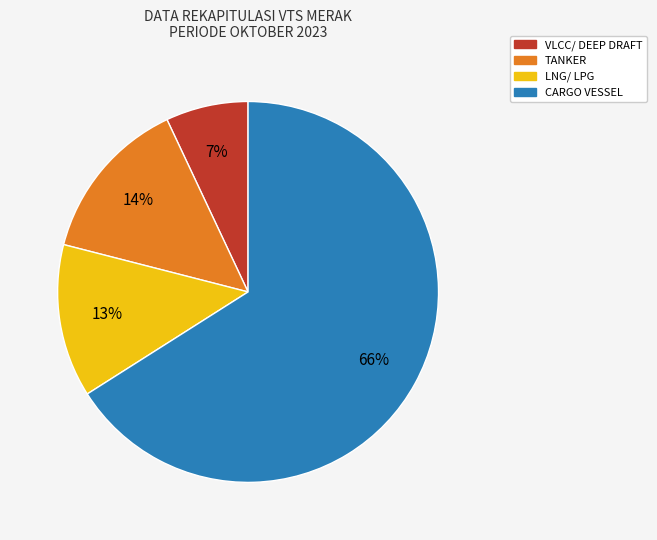

What is the ratio of the value at TANKER to the value at LNG/ LPG?

1.1